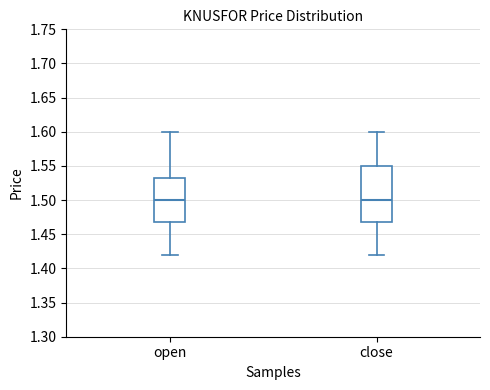

Where does the upper whisker of the box for close end on the y-axis? The values are not printed on the chart, so give them approximately, as read against the axis.

1.600